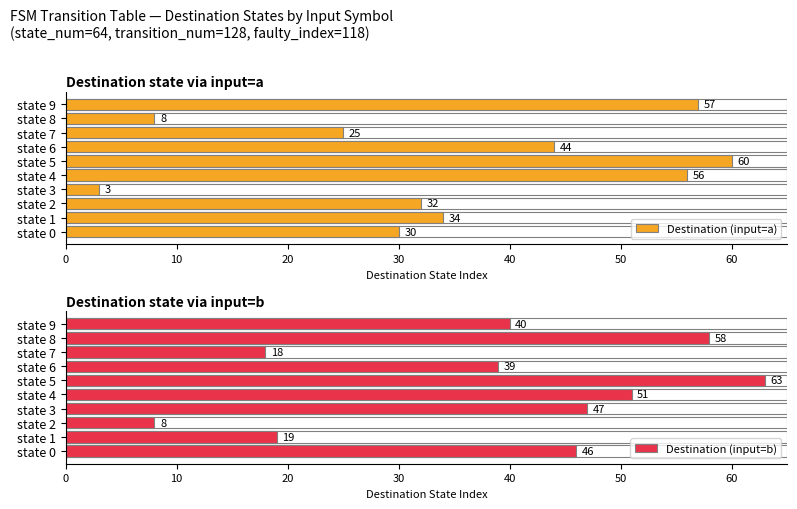

What position from the right is 10?

9